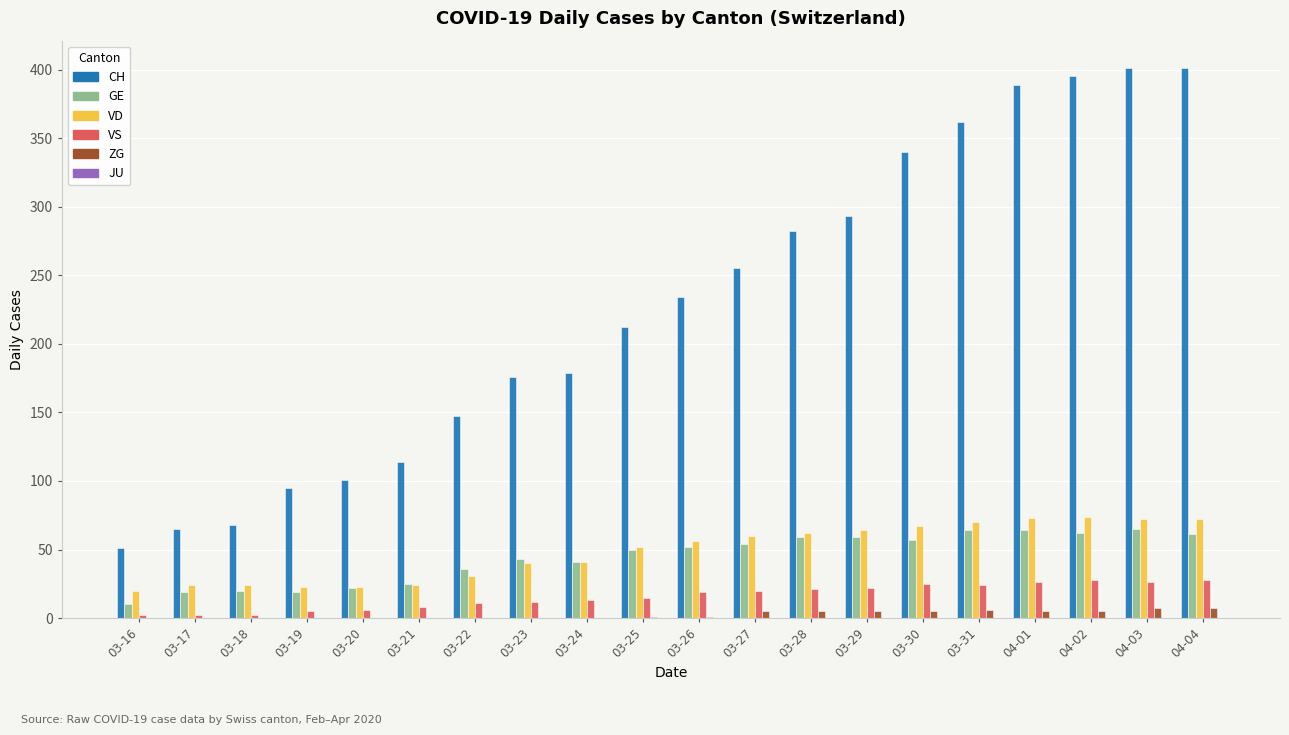

Is the value of ZG at 03-24 greater than the value of GE at 03-19?

No